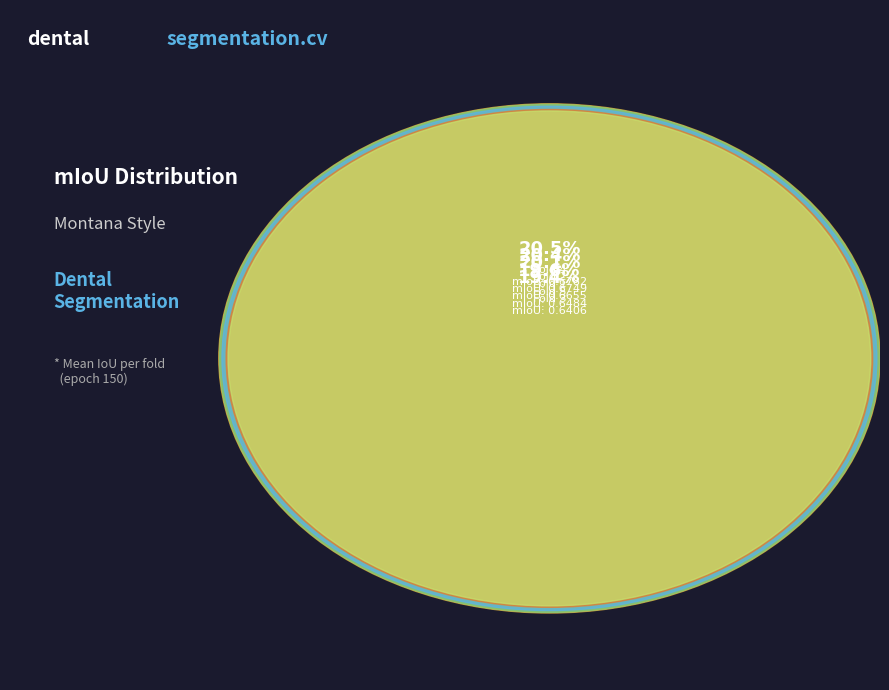

Does Fold 2 represent more than half of the total?

No